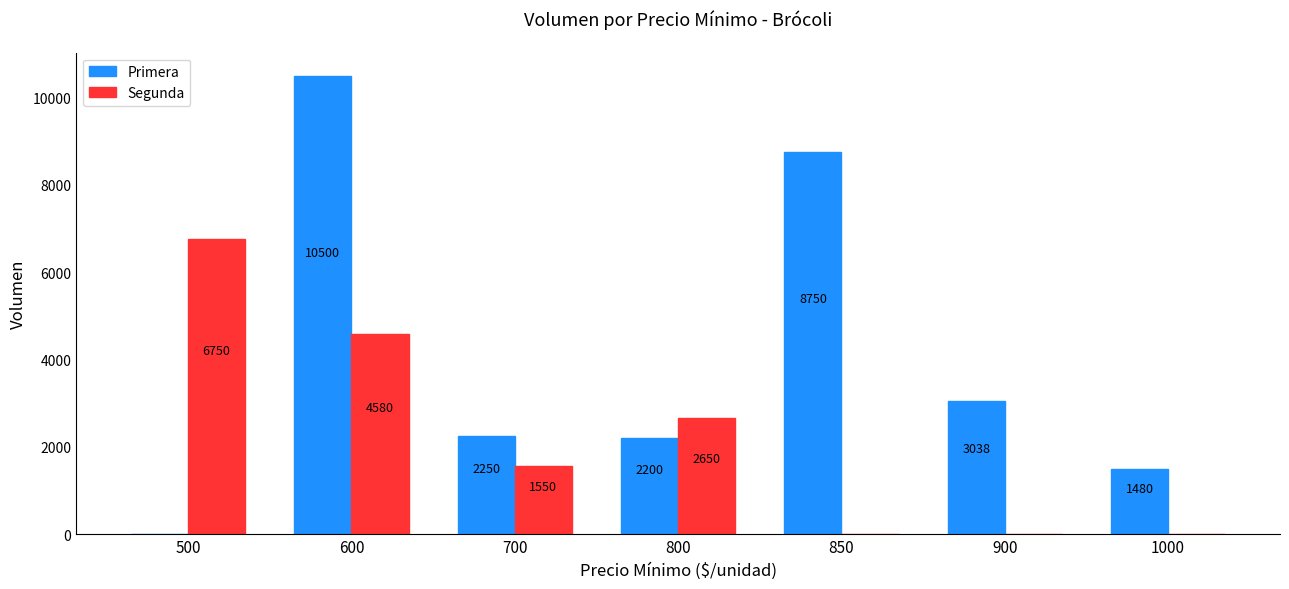

The value of Primera at 1000 is 1480. True or false?

True